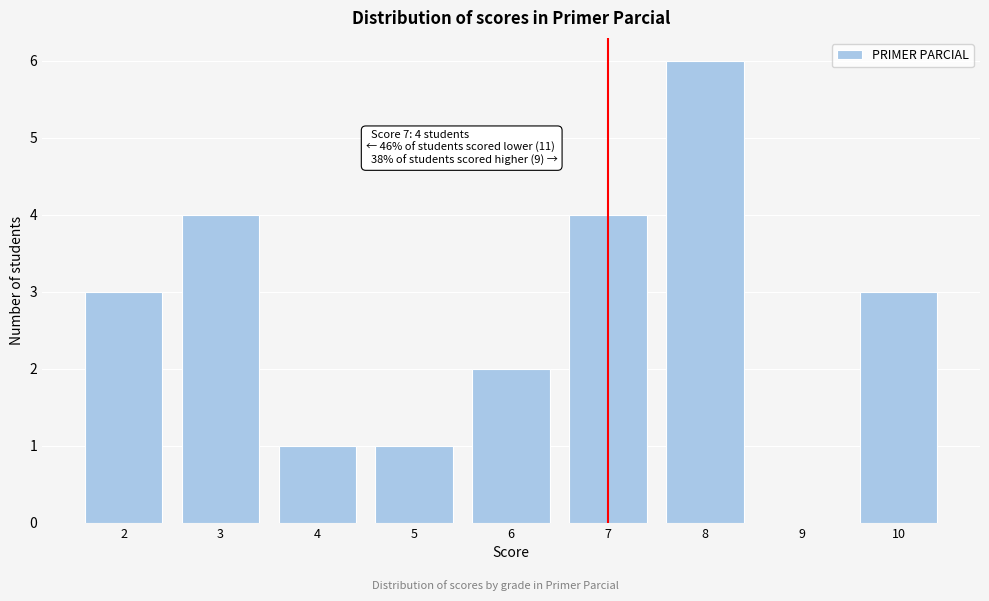

Over which range of the x-axis is the bar tallest?

7.5 to 8.5